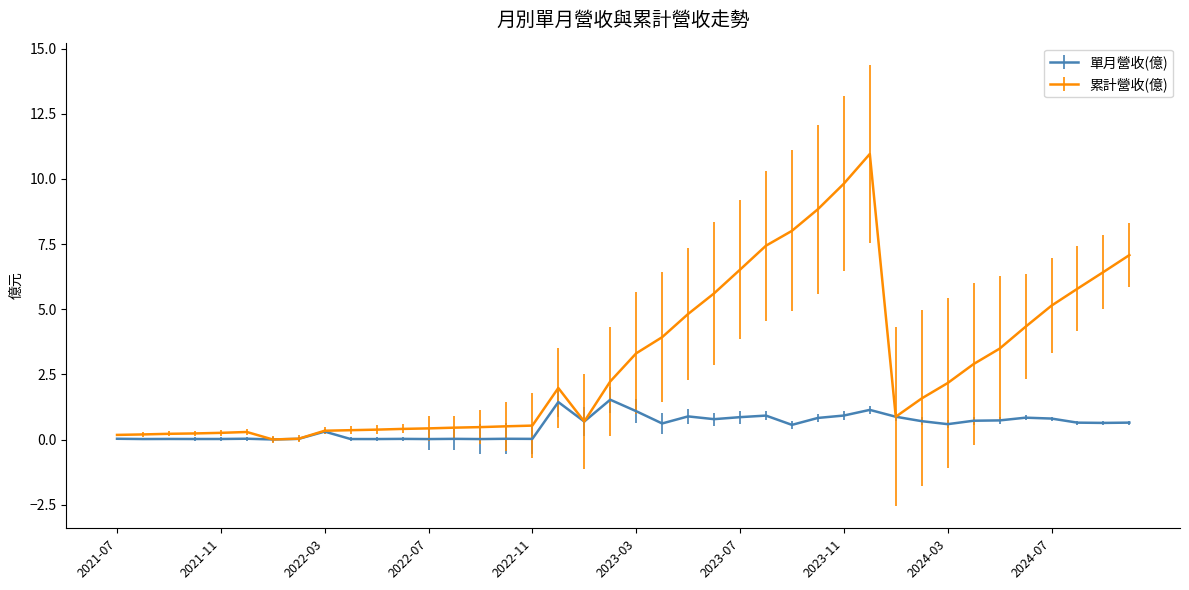

List the series in order of their peak value, highest first.

累計營收(億), 單月營收(億)